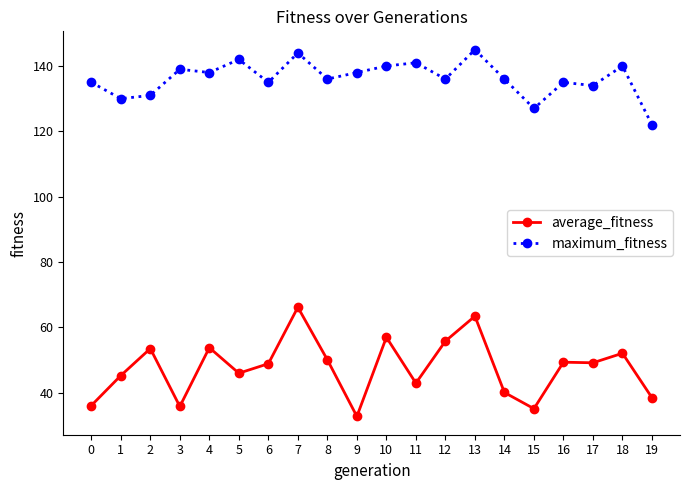

True or false: maximum_fitness has a value of 35.3 at 17.

False